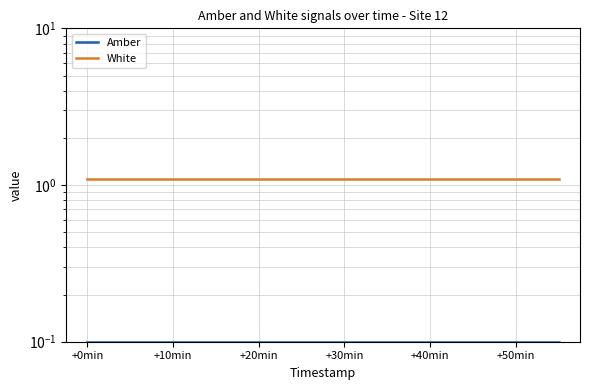

Read the White value at +40min.

1.1